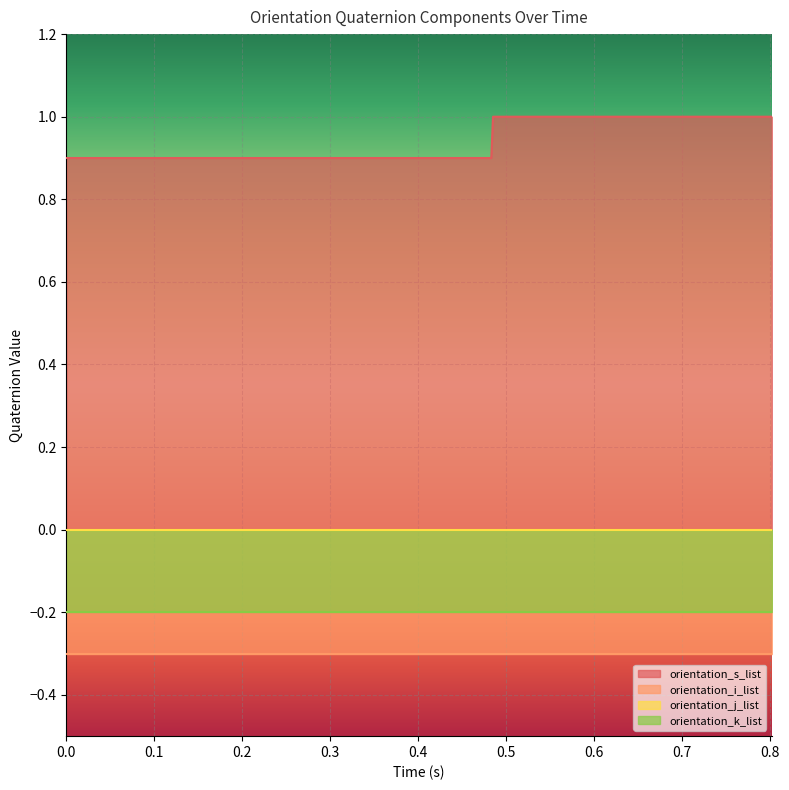

What value does the orientation_k_list series have at 0.0?

-0.2